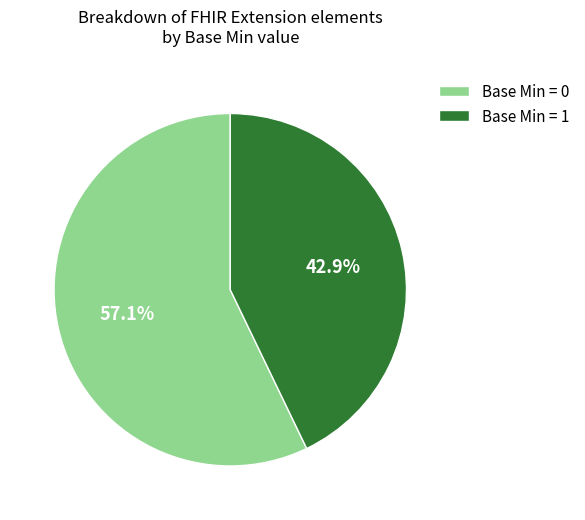

What percentage is NOT represented by Base Min = 0?

42.9%